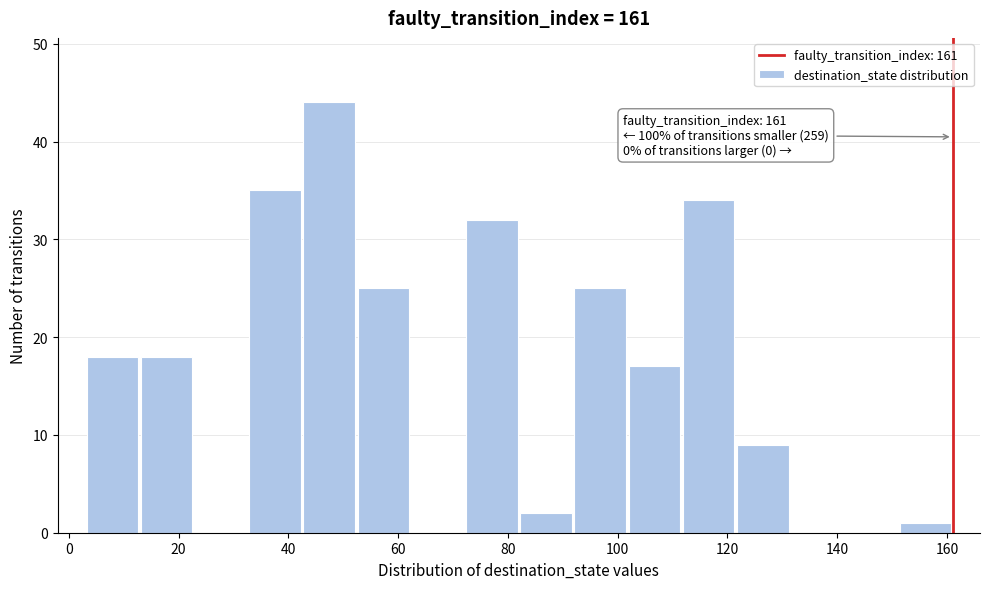

Over which range of the x-axis is the bar tallest?

42 to 52